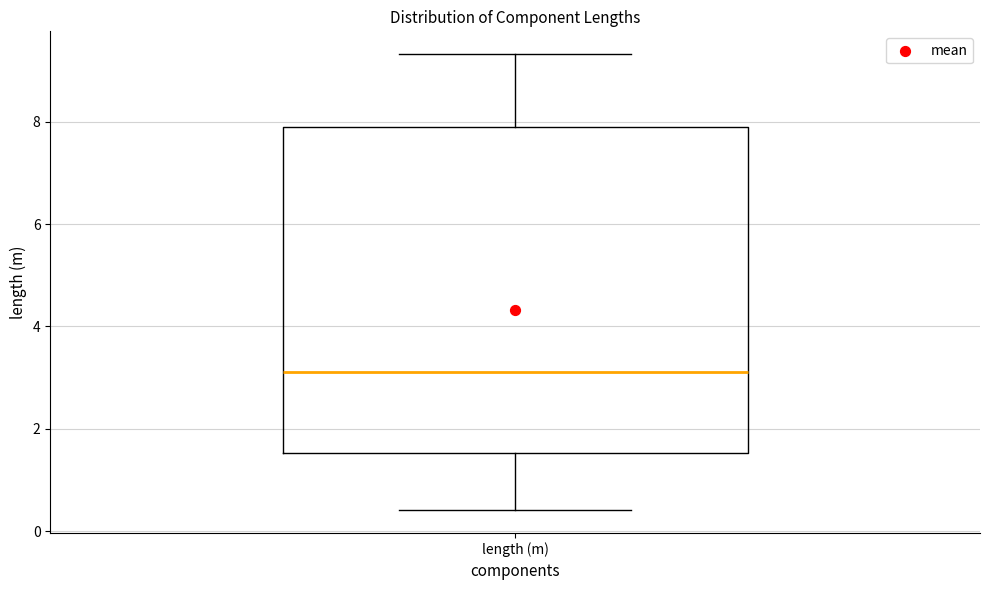

Transcribe this box plot: give where the median line is, the range the box spans, and where the two whiskers end, as read against the y-axis. The values are not printed on the chart, so give them approximately, as read against the axis.

median 3.2, box 1.6 to 7.8, whiskers 0.4 to 9.4